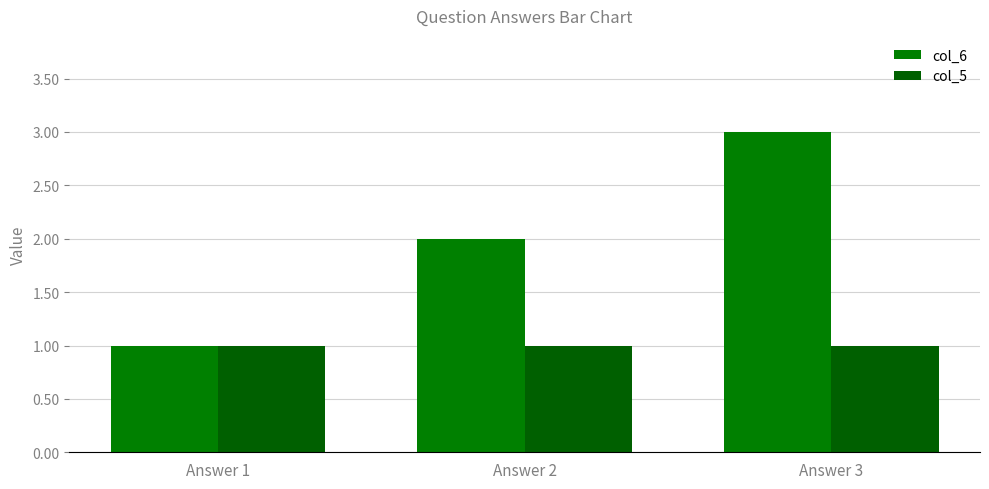

Is the value of col_6 at Answer 1 greater than the value of col_5 at Answer 3?

No